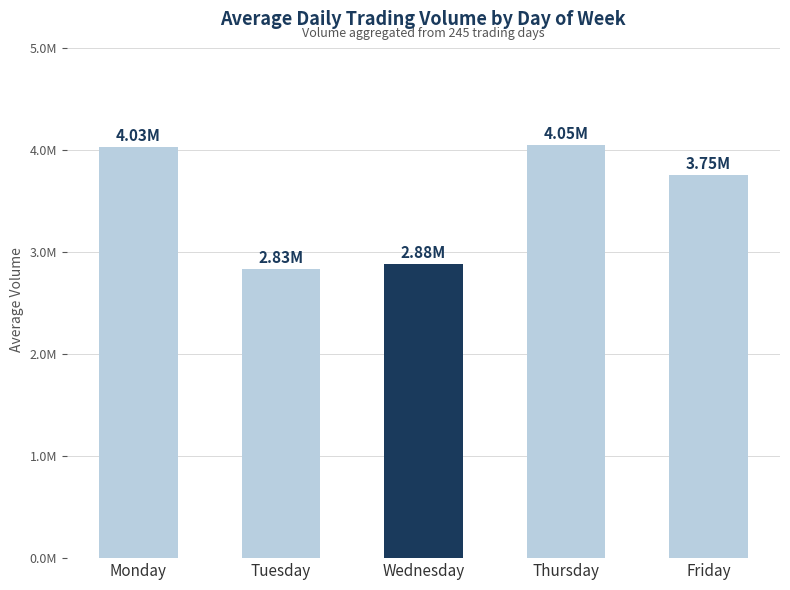

Rank the categories by value from highest to lowest.

Thursday, Monday, Friday, Wednesday, Tuesday